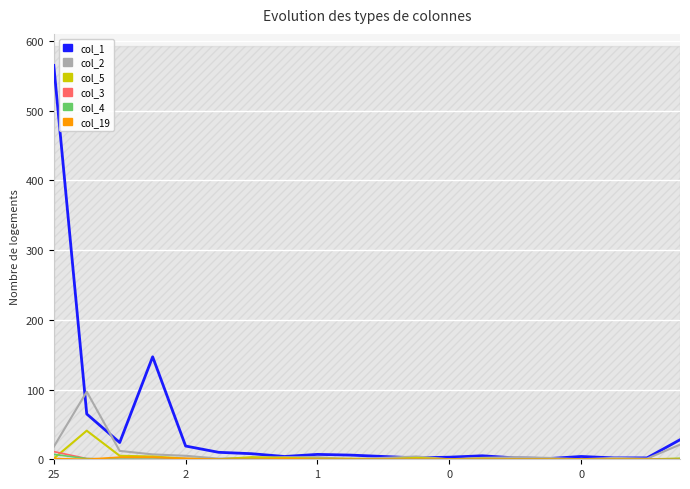

The col_5 series shows 1 at 1. True or false?

False